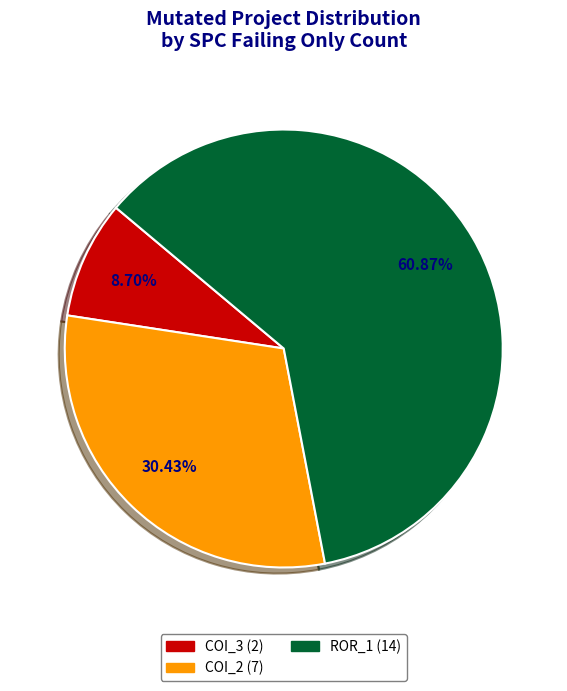

Does any single category account for the majority?

Yes